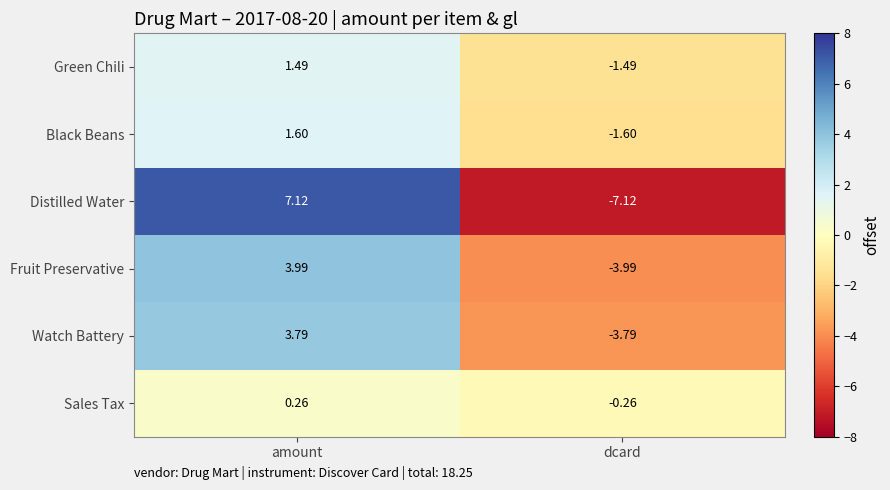

Between amount and dcard, which series saw the biggest shift?

Distilled Water